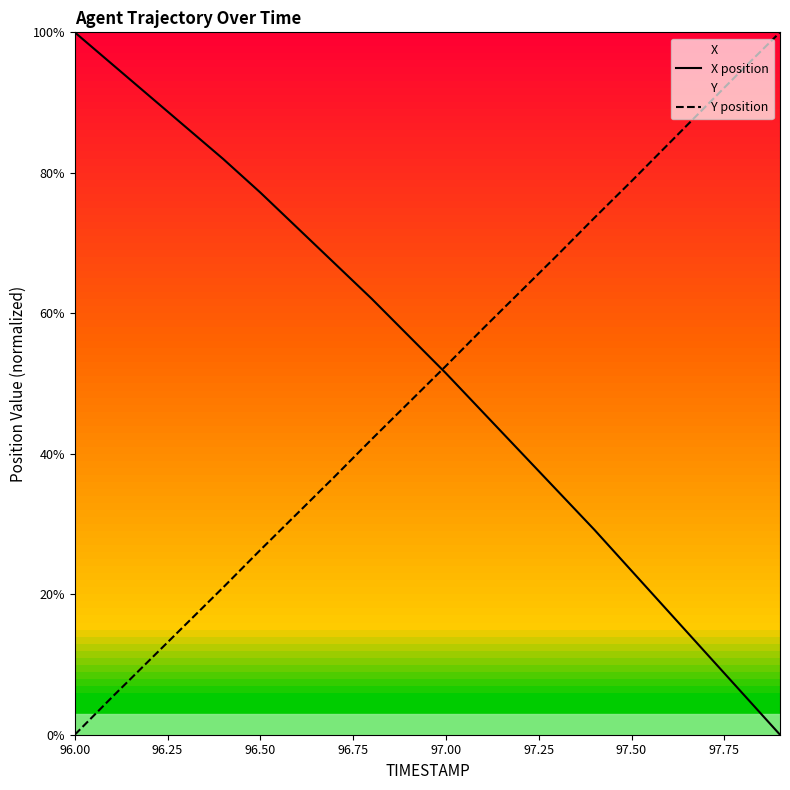

What is the difference between the highest and lowest values at 97.50?

55.5